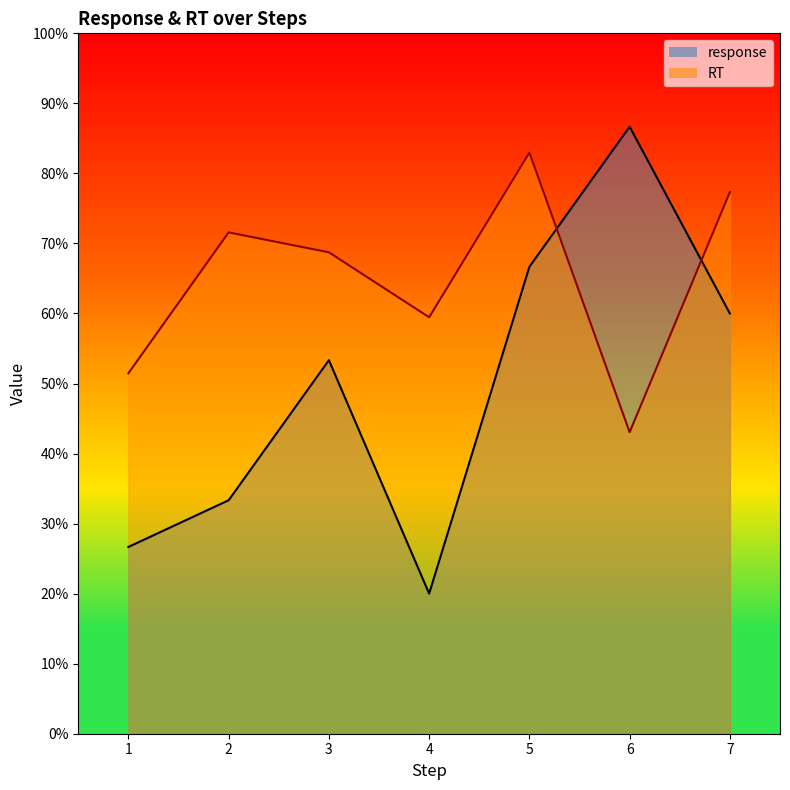

How many data points does each series have?

7